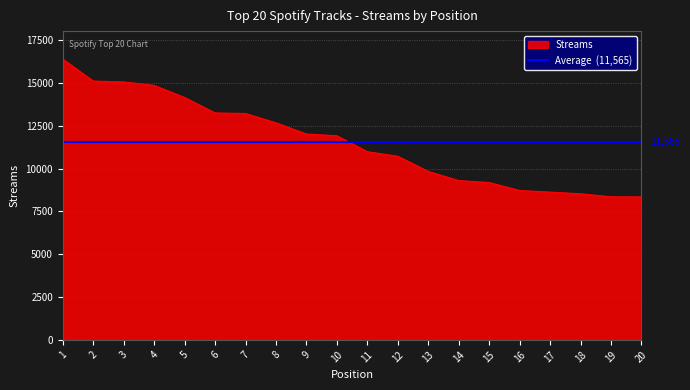

Does the chart display data point markers on the line(s)?

No